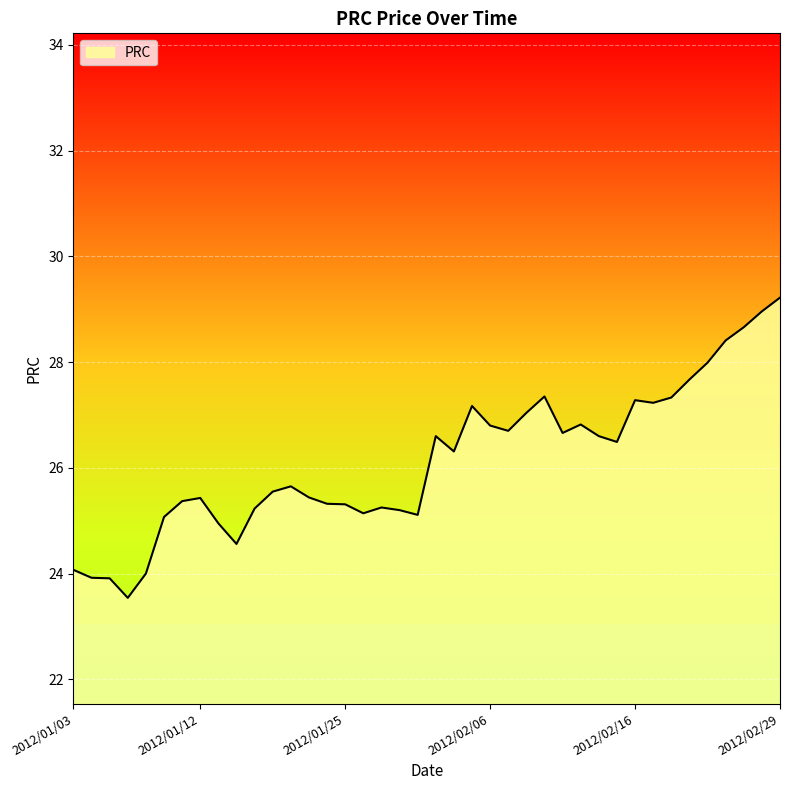

What is the smallest value displayed?

23.5